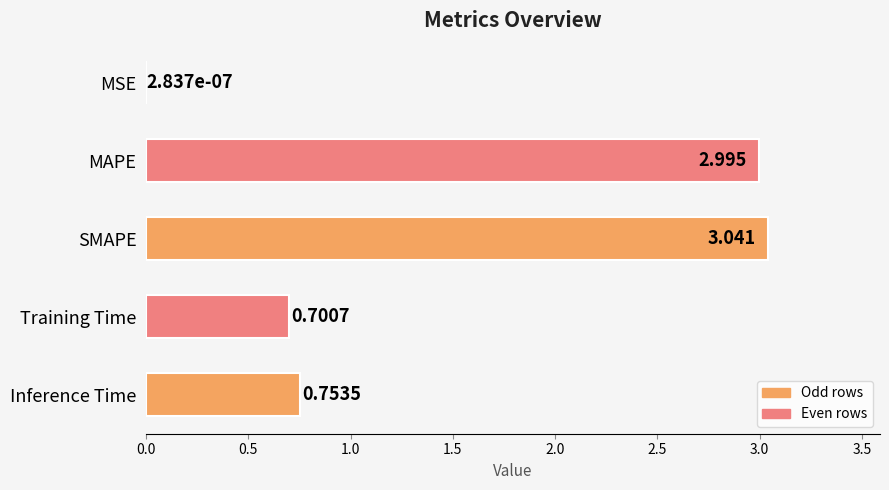

Which has a higher value, Training Time or MSE?

Training Time